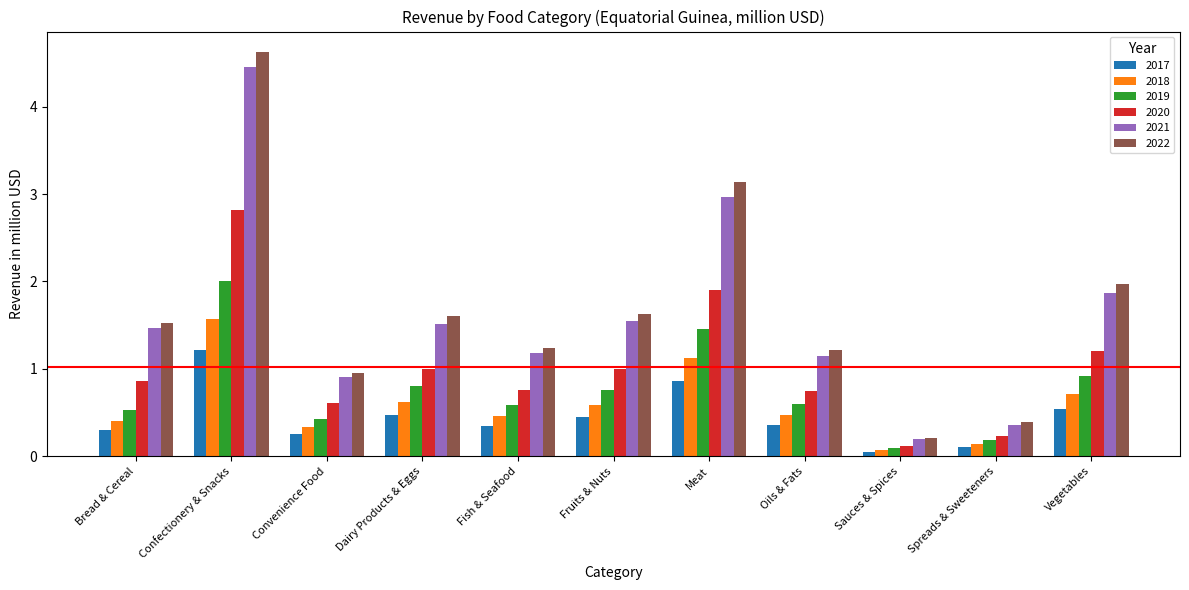

Which series has the largest range (max minus min)?

2022